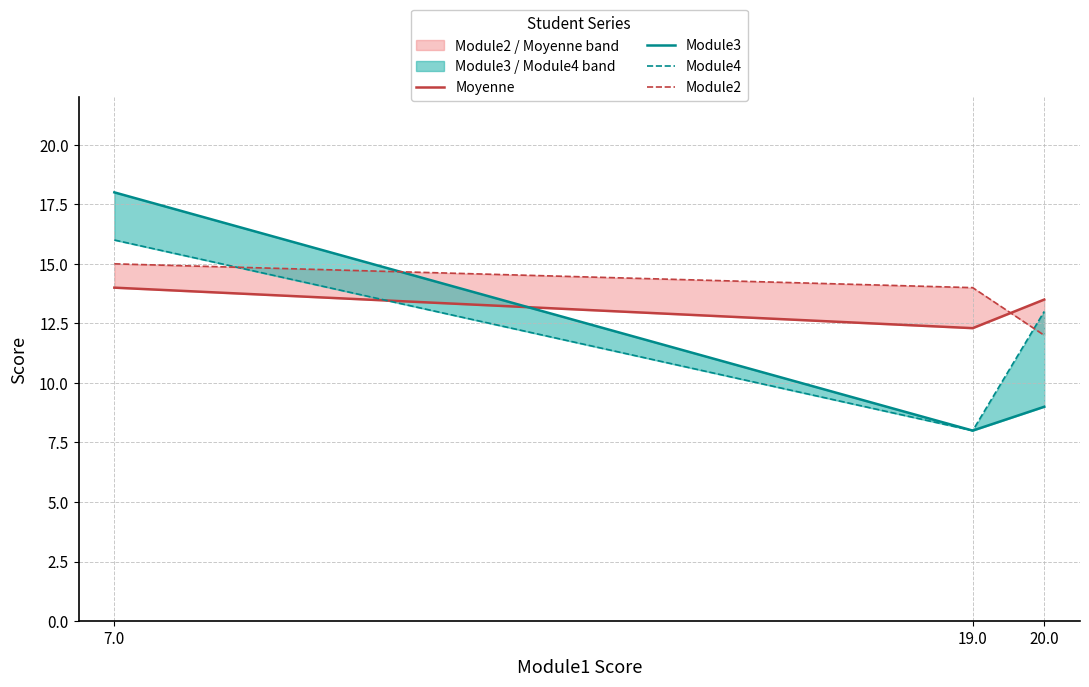

How many data points does each series have?

3